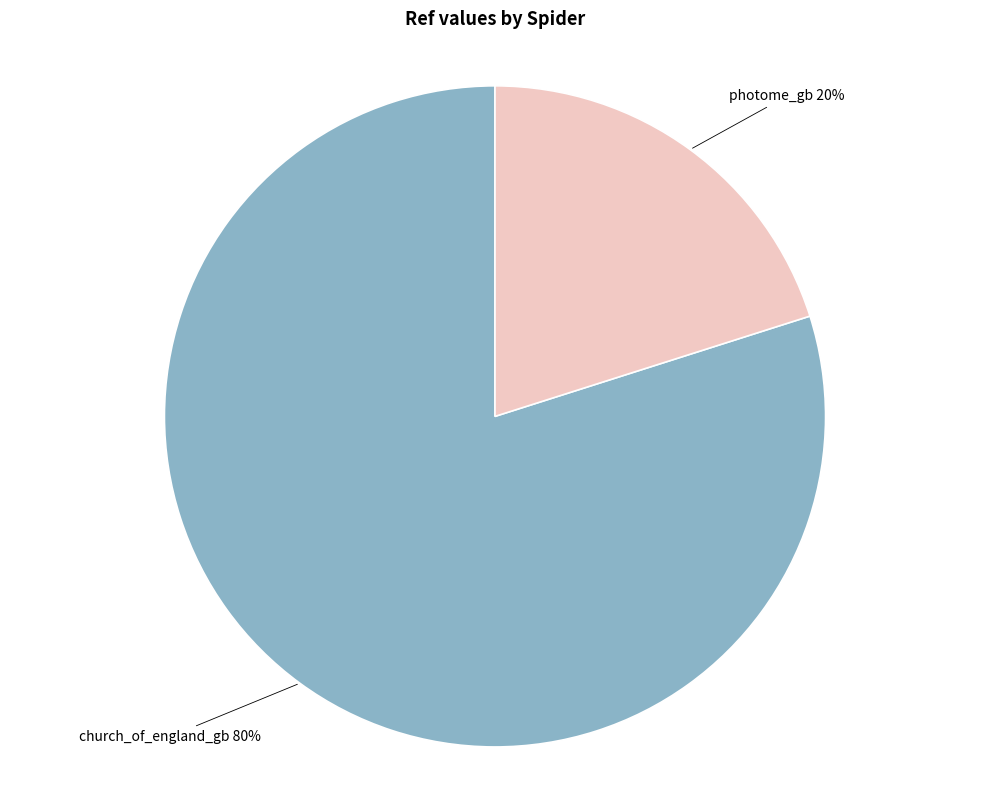

What is the majority slice?

church_of_england_gb